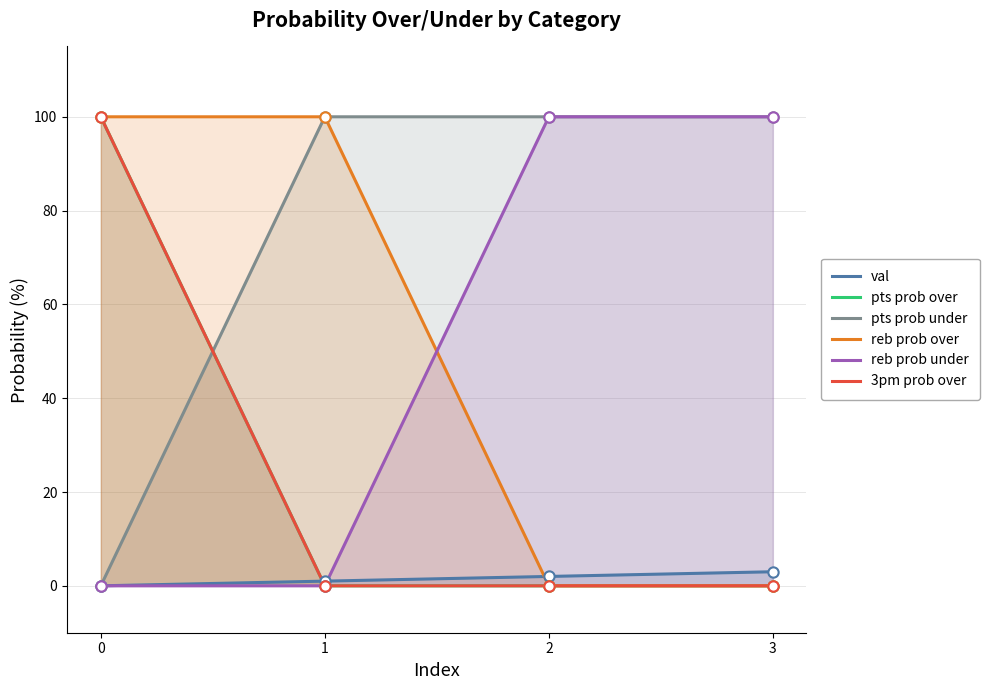

What is the total value across all series at 0?

300